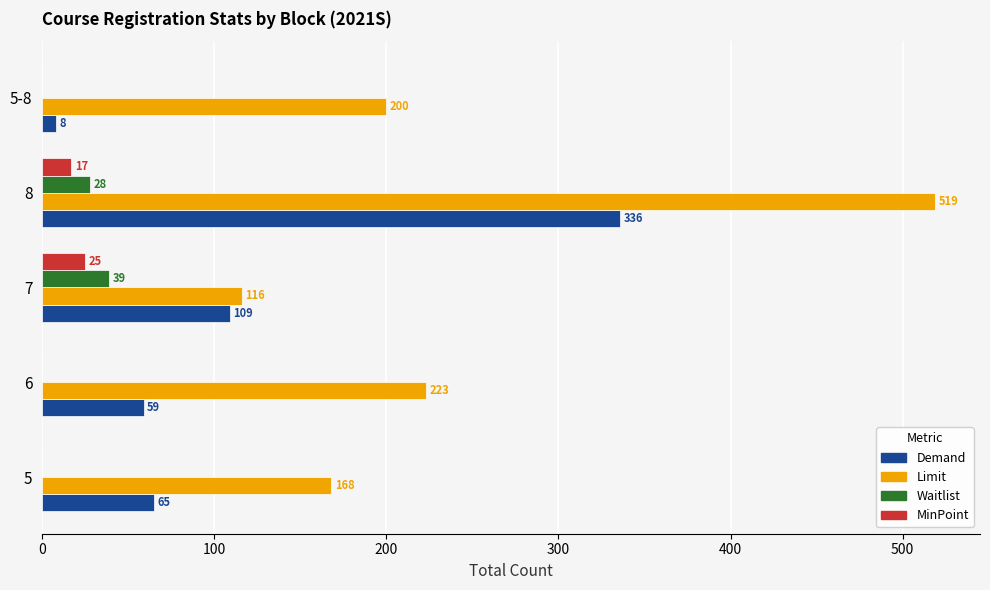

At which label is Waitlist closest to 19?

8